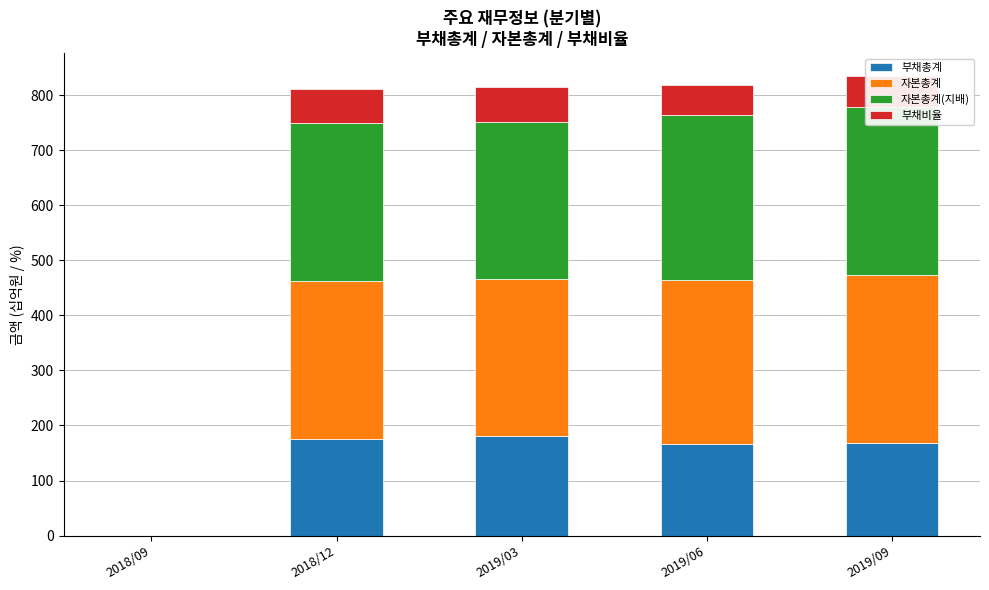

What is the difference between the highest and lowest values at 2019/09?

249.5